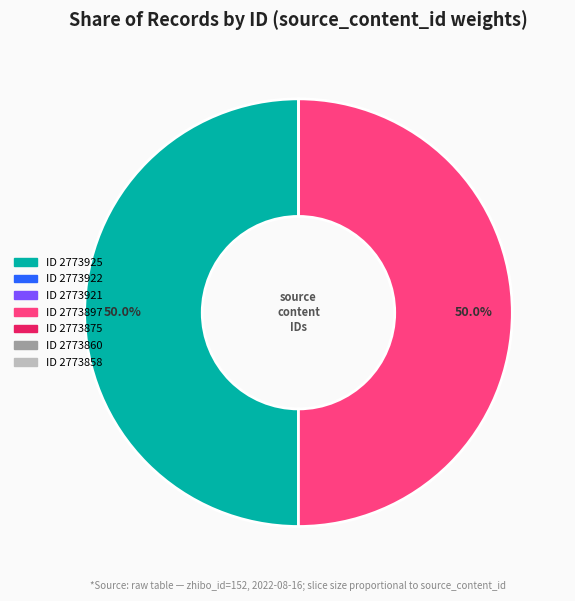

Which category has the biggest portion of the pie?

2773925